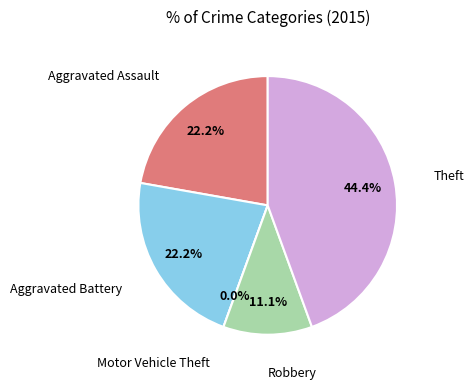

To the nearest percent, what portion does Aggravated Assault represent?

22%